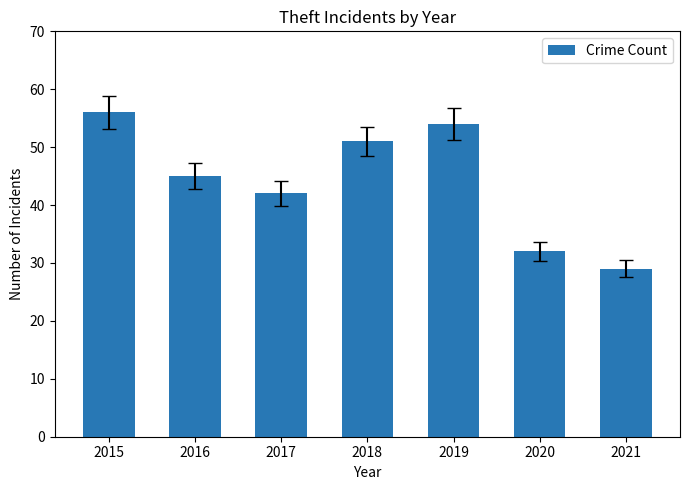

Is it true that the value at 2016 is 68?

False